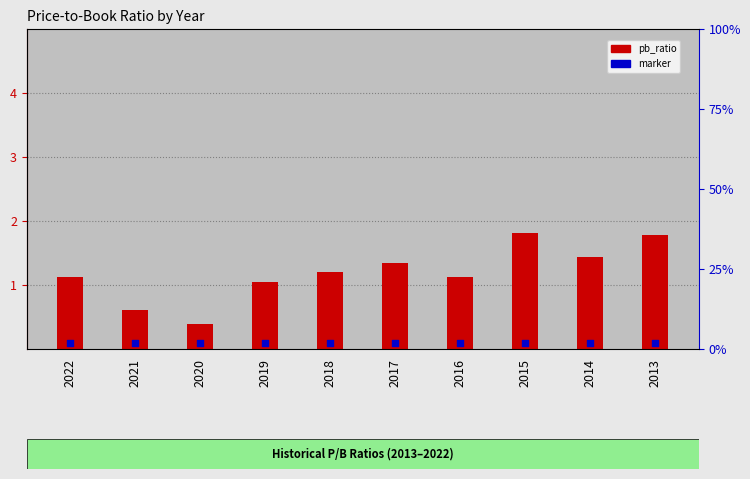

At which category is the sum across all series the highest?

2015